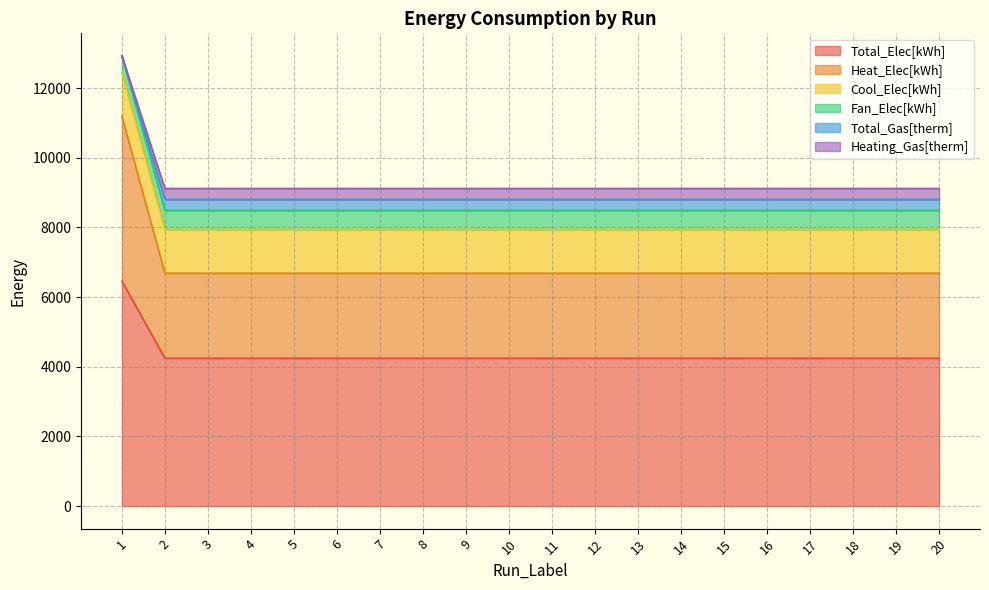

Which category has the lowest value in the Cool_Elec[kWh] series?

2